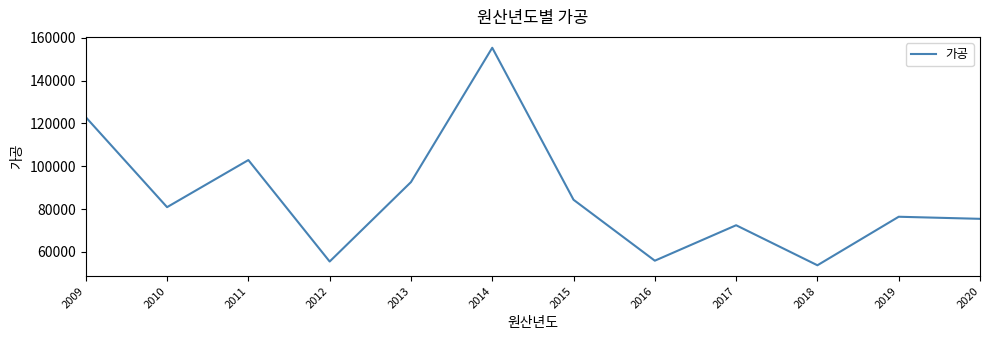

True or false: the data shows 84343.0 at 2015.

True